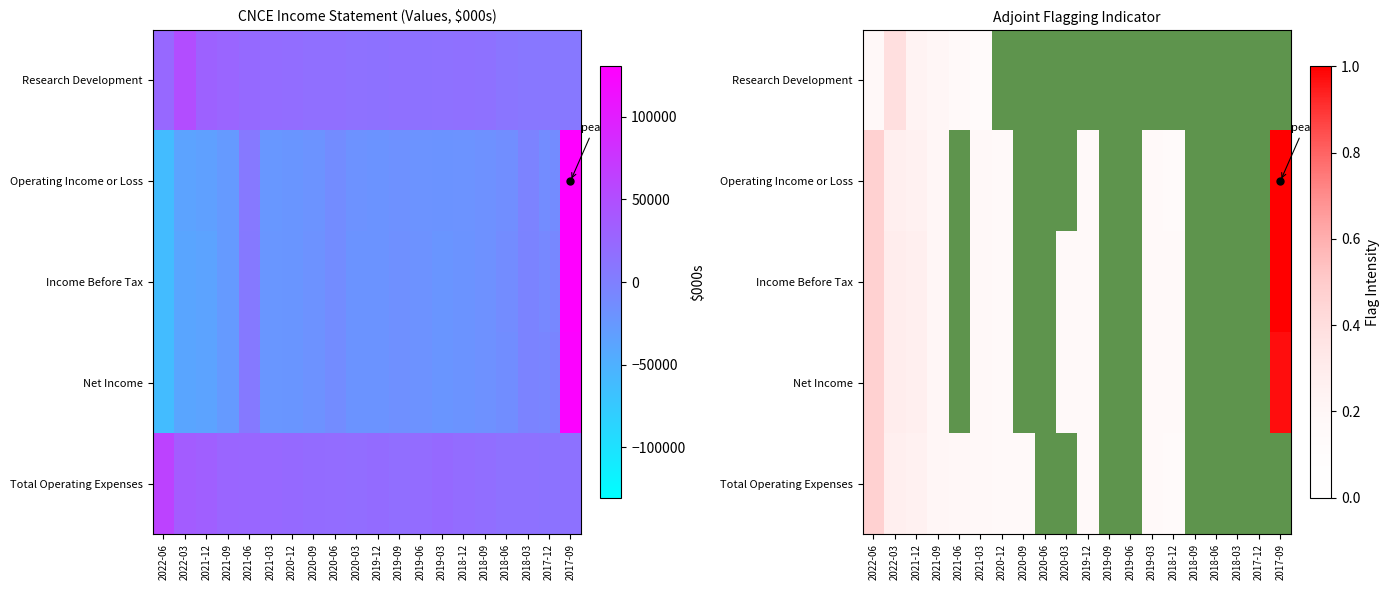

Rank the series by their maximum value, from highest to lowest.

Operating Income or Loss, Income Before Tax, Net Income, Total Operating Expenses, Research Development